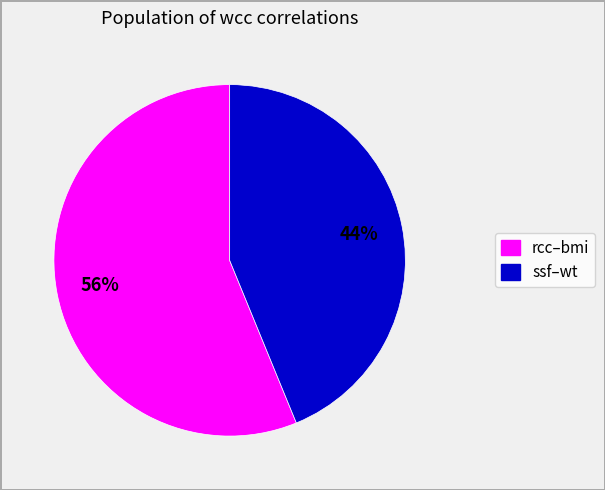

To the nearest percent, what is the difference between the largest and smallest slice percentages?

12%